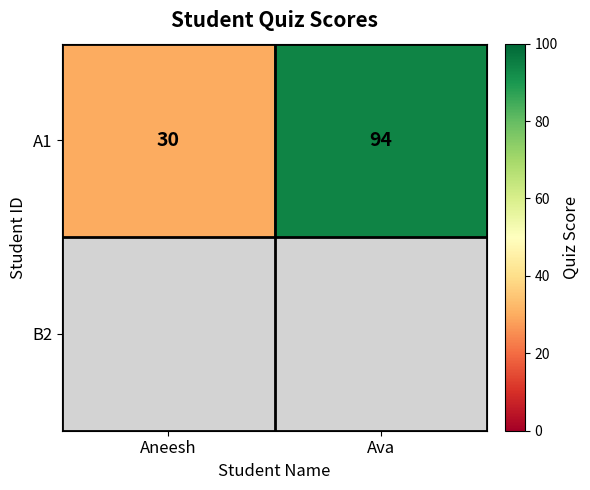

At how many categories does at least one series exceed 79?

1